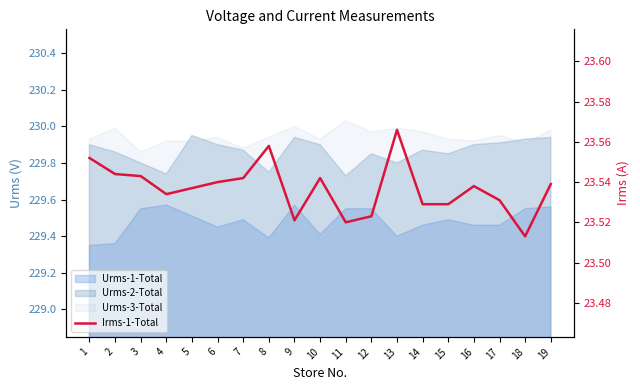

Is it true that the value at 18 is 23.5?

True